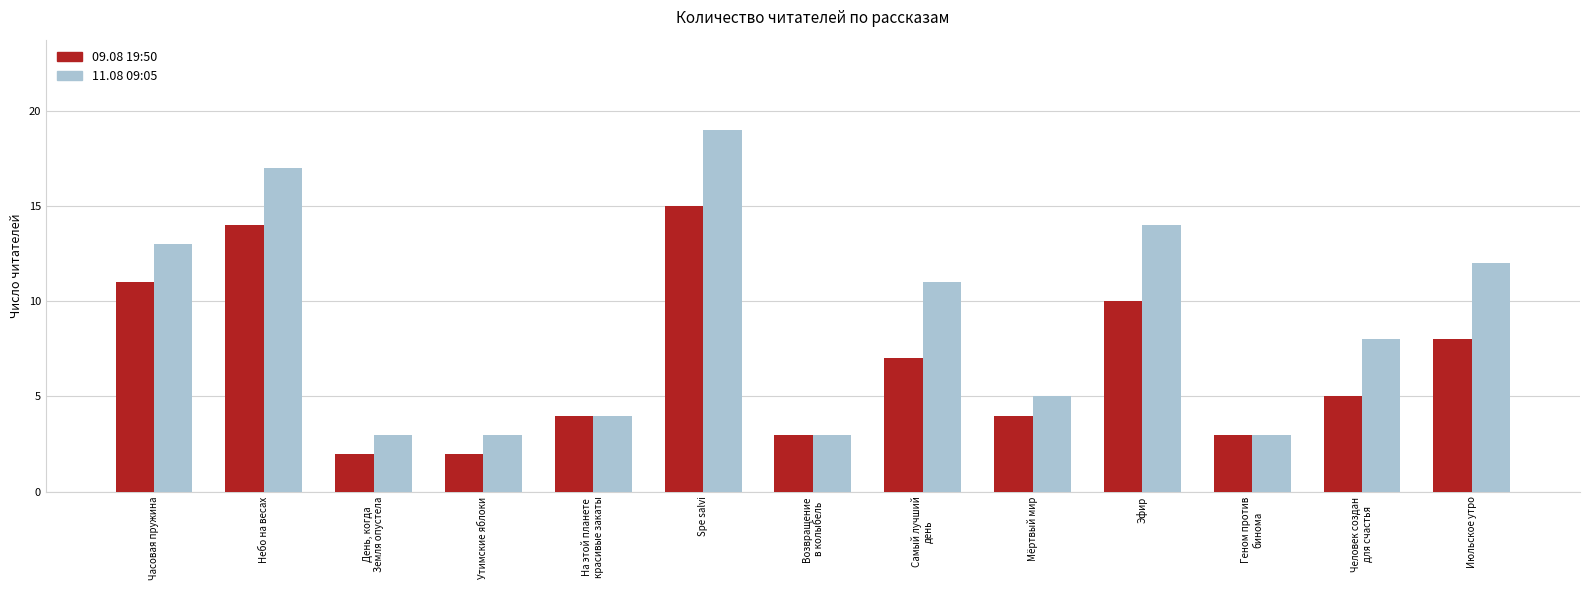

At which category is the sum across all series the highest?

Spe salvi